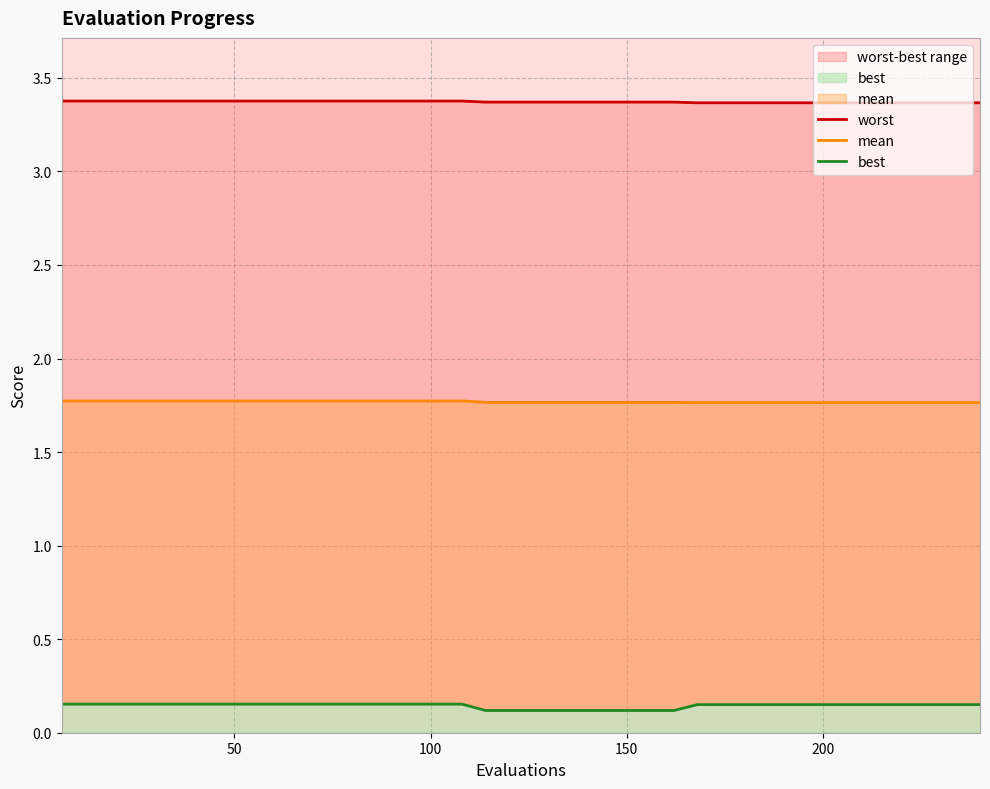

True or false: worst has more than 1 points higher than both neighbors.

False